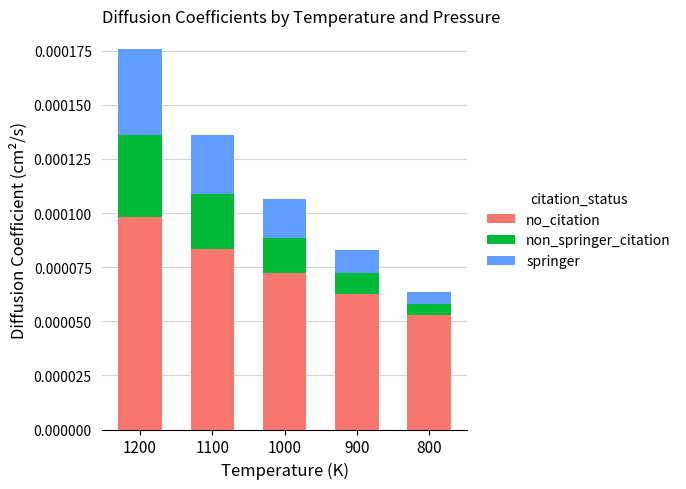

How many data points does each series have?

5